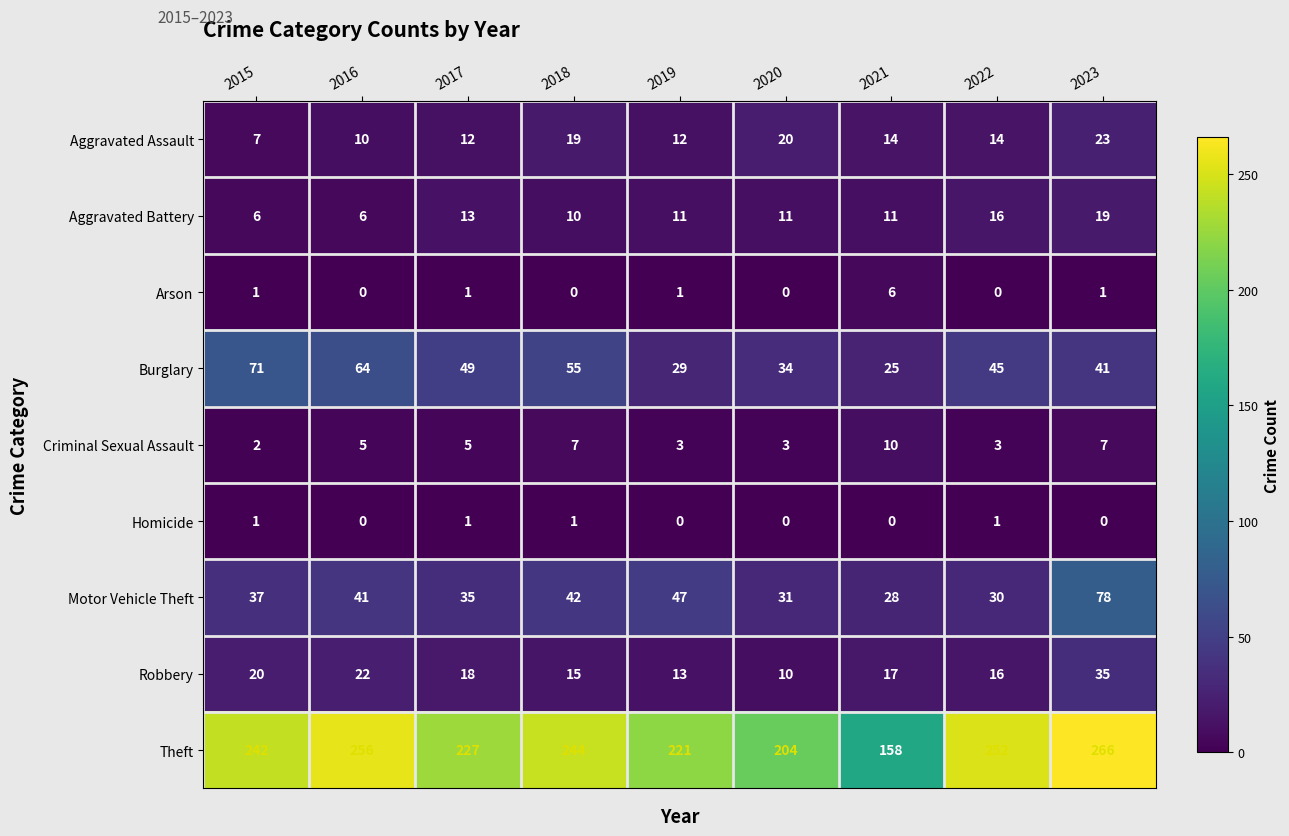

Where is Motor Vehicle Theft nearest to the value 53?

2019